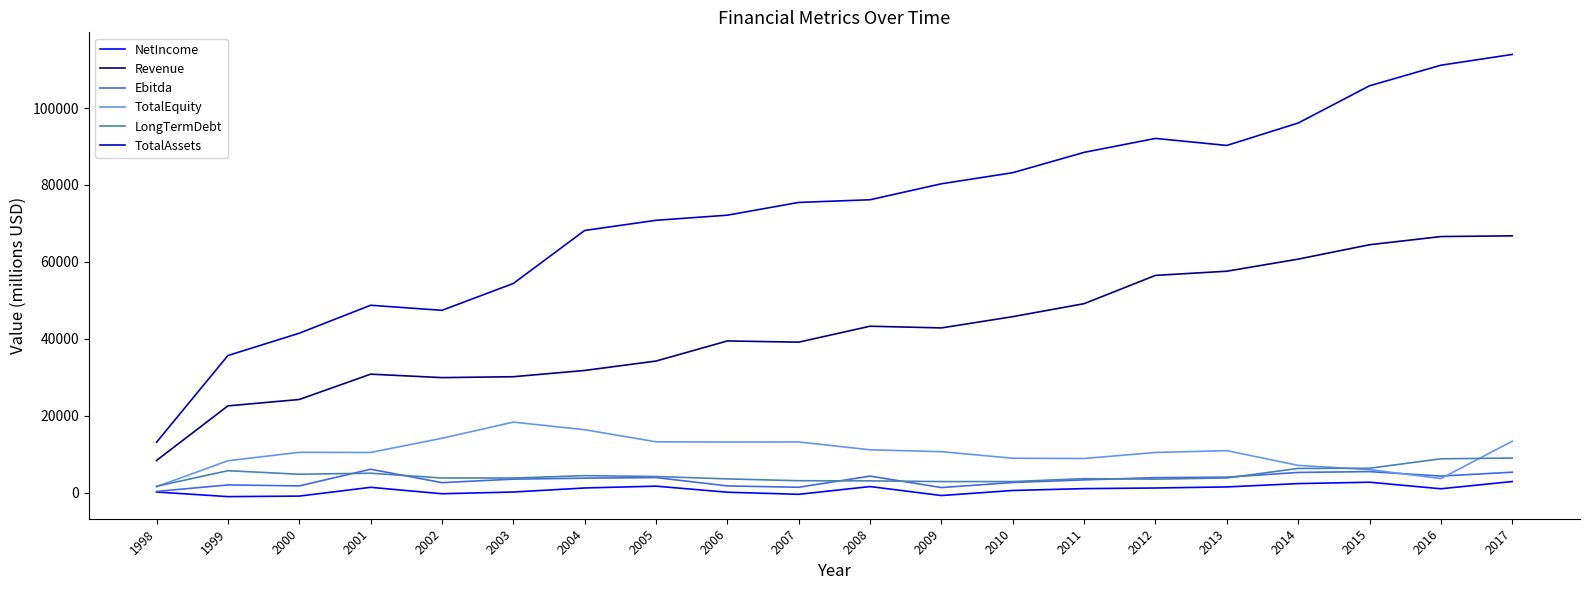

What is the maximum value shown in the chart?

113937.0